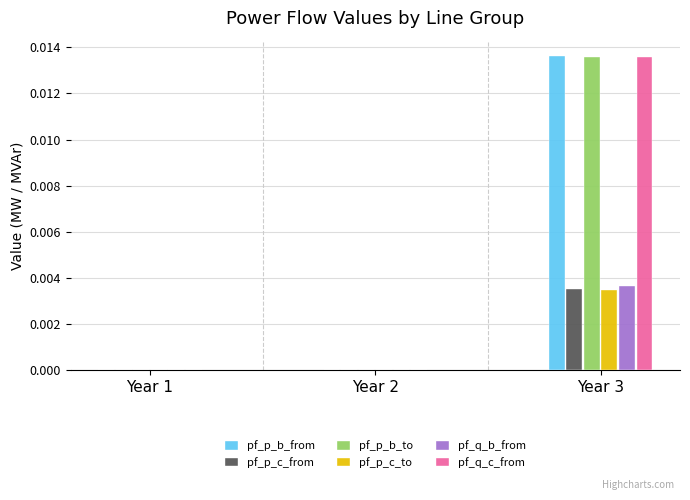

What is the total value across all series at Year 3?

0.1